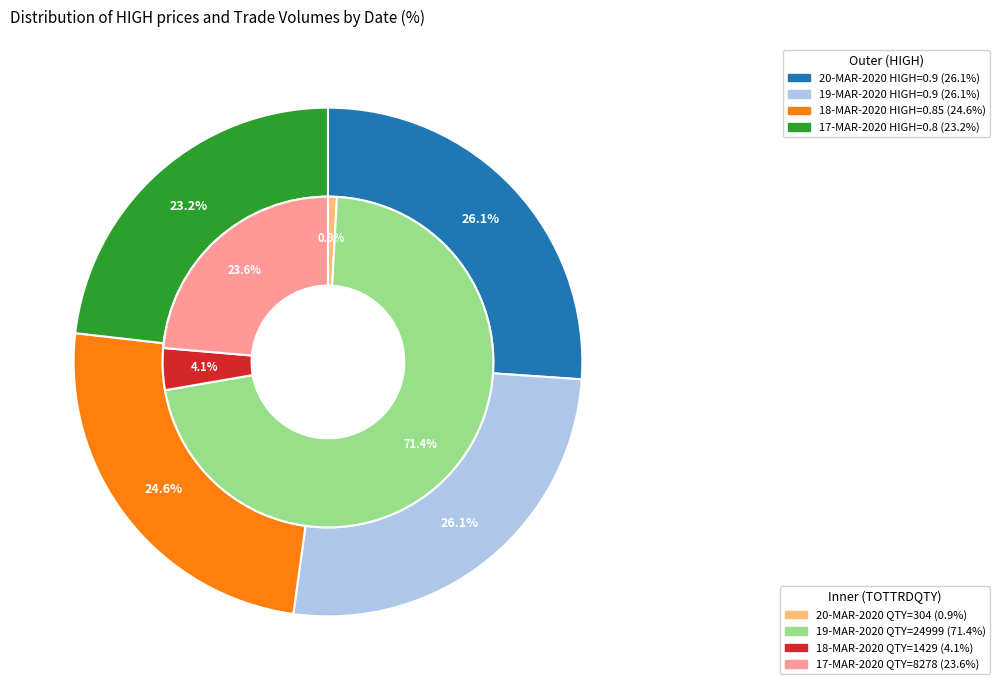

Is it true that 19-MAR-2020 is 26% of the pie?

True